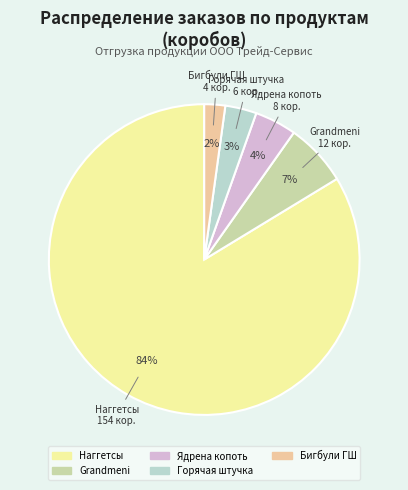

To the nearest percent, what portion does Горячая штучка represent?

3%